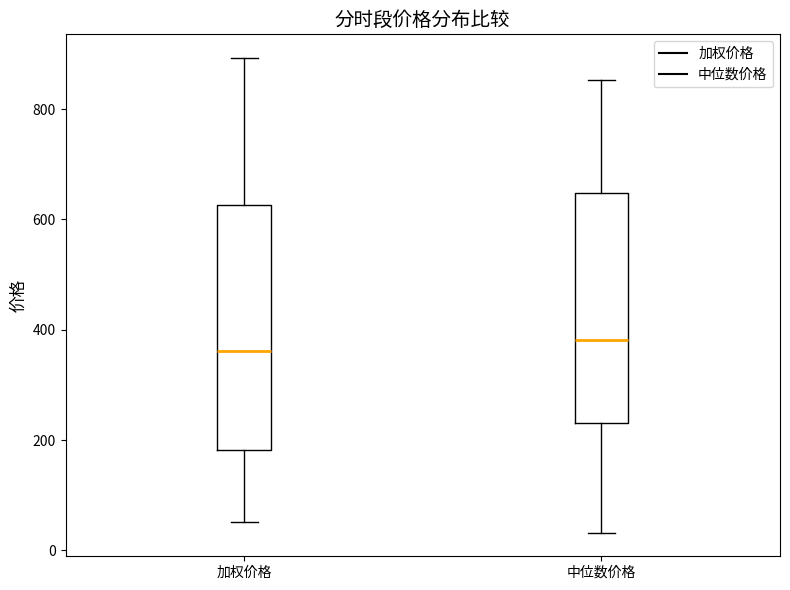

Reading left to right, read every box against the y-axis: the position of its median line, the range the box covers, and the ends of its whiskers. The values are not printed on the chart, so give them approximately, as read against the axis.

加权价格: median 360, box 180 to 620, whiskers 60 to 900
中位数价格: median 380, box 240 to 640, whiskers 40 to 860